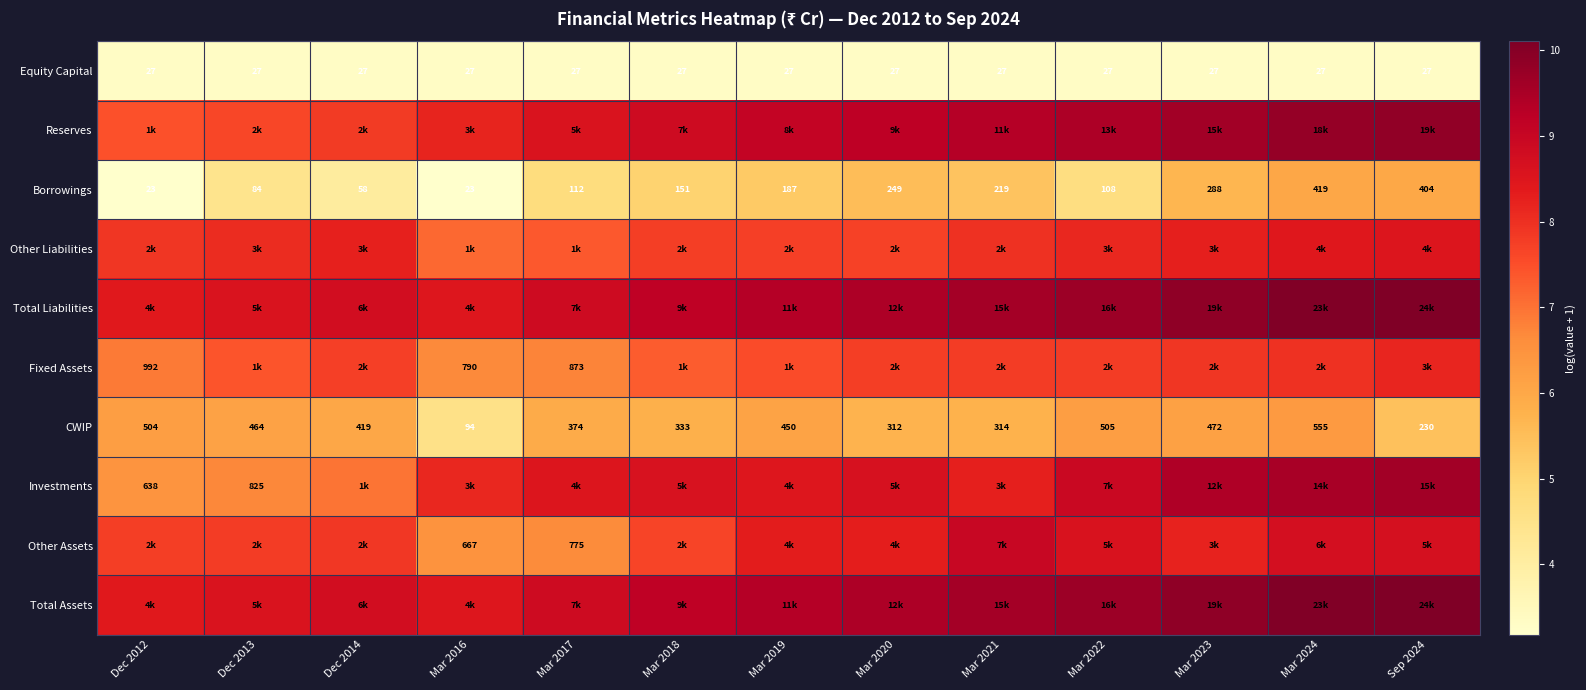

How many data points does each series have?

13